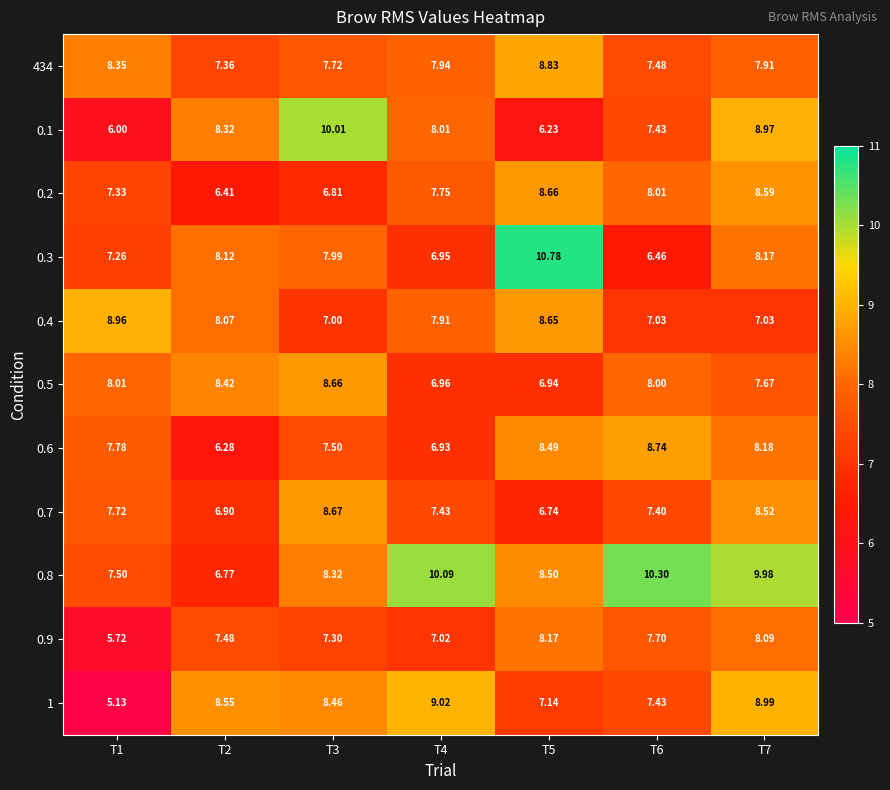

Rank the series at T7 from highest to lowest value.

0.8, 1, 0.1, 0.2, 0.7, 0.6, 0.3, 0.9, 434, 0.5, 0.4